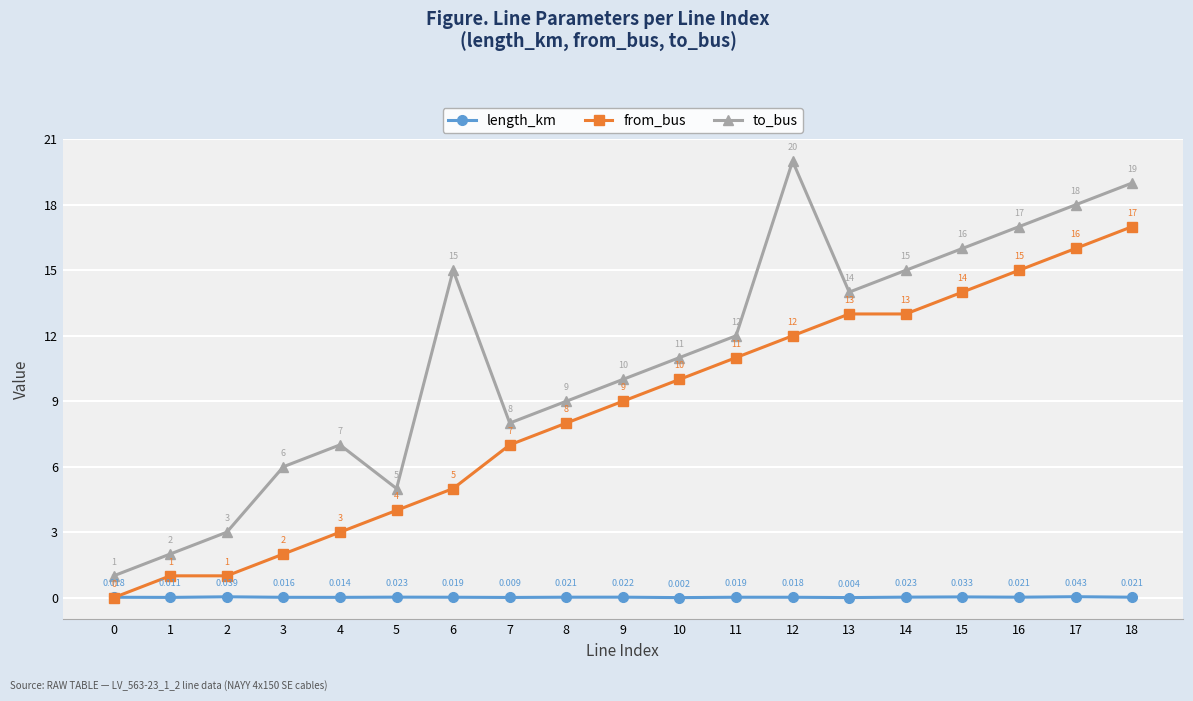

What is the greatest value displayed?

20.0